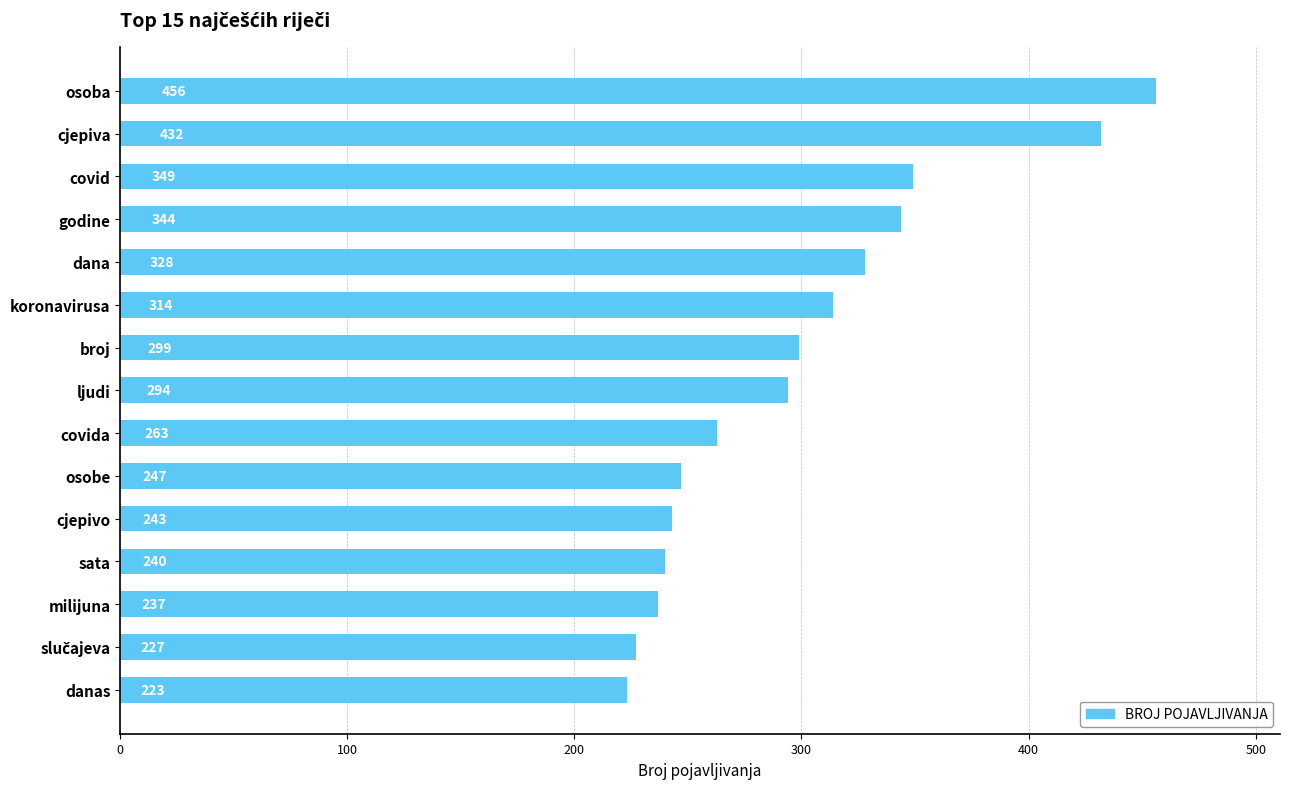

Are the bars horizontal?

Yes